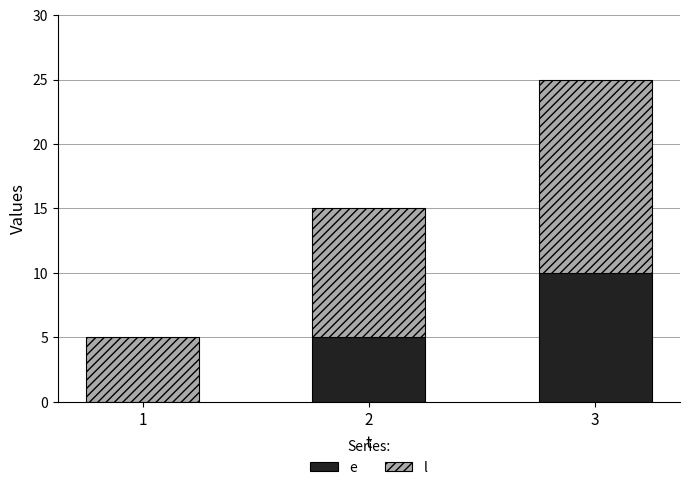

What is the total value across all series at 2?

15